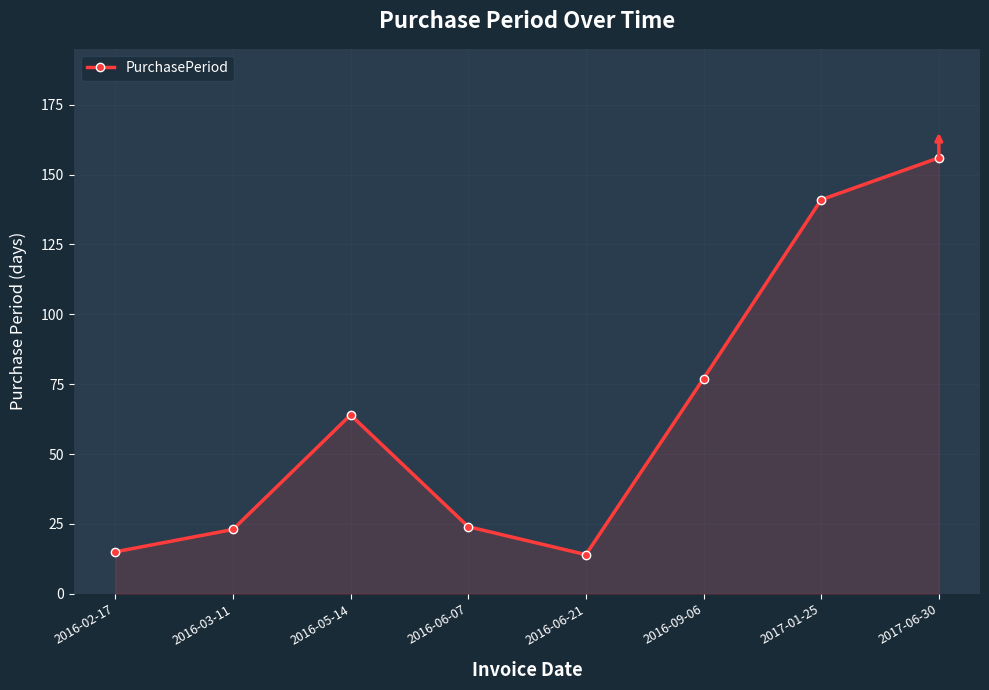

Does the chart display data point markers on the line(s)?

Yes